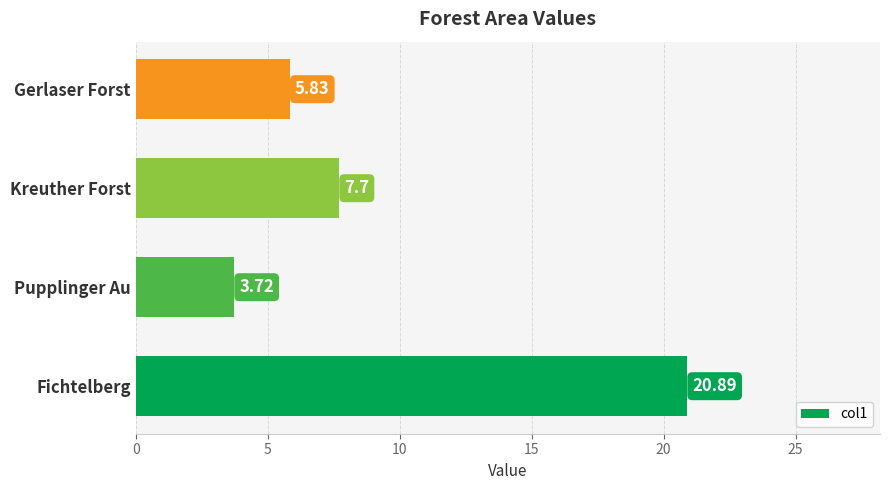

How many values are below 7?

2